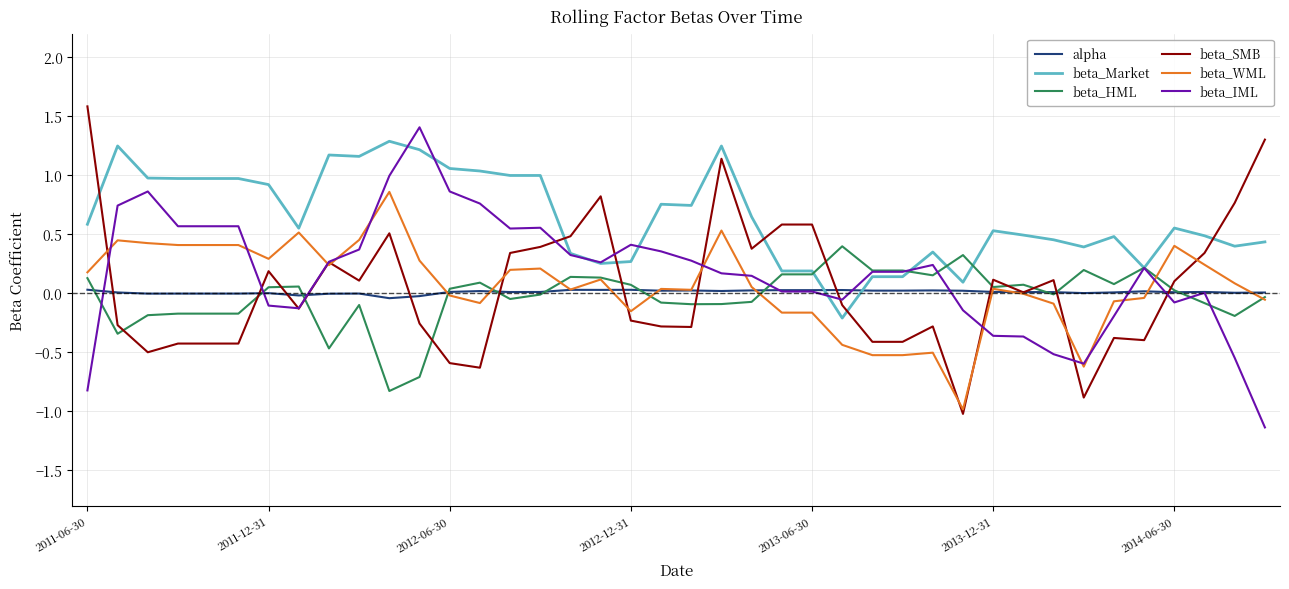

Which series has the largest total across all categories?

beta_Market